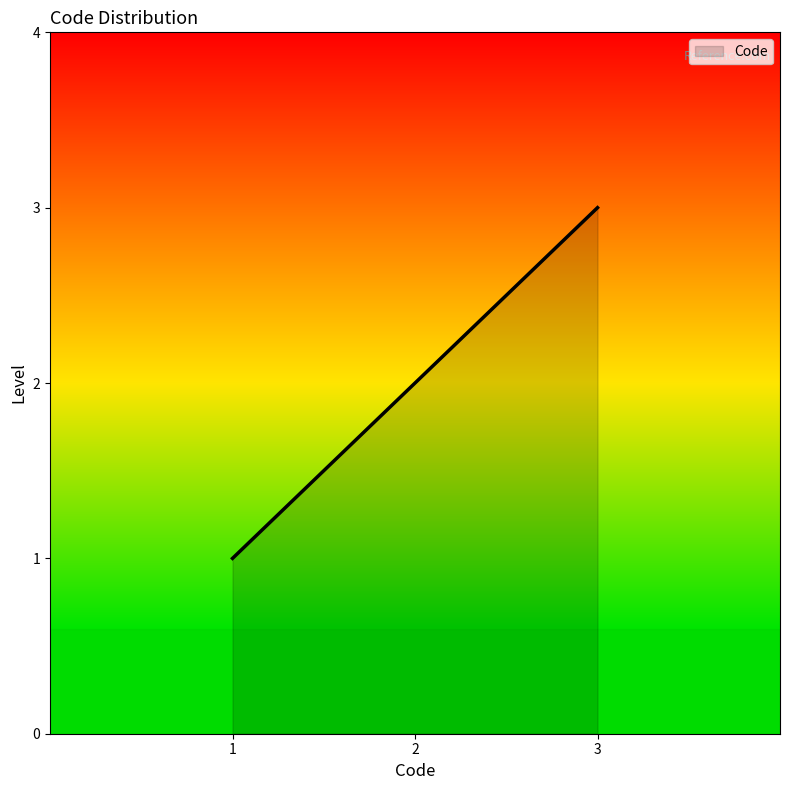

Approximately how many times larger is the value at 2 compared to 3?

0.7